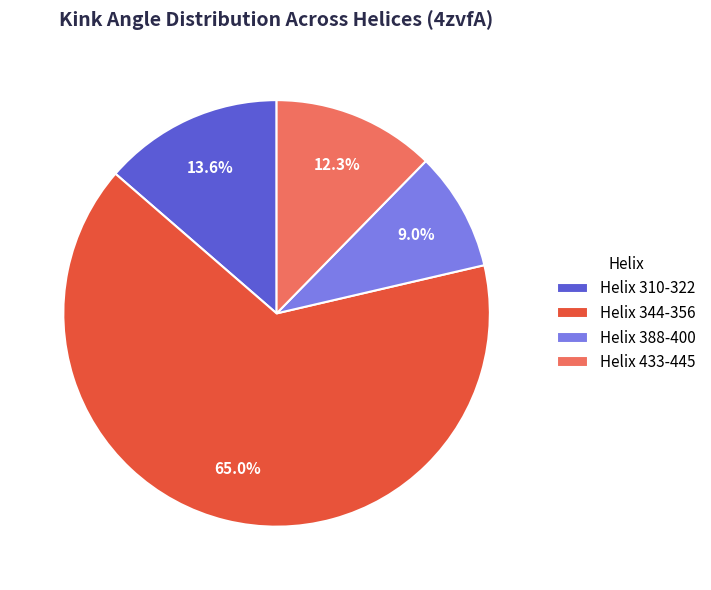

Is it true that Helix 388-400 is 9% of the pie?

True